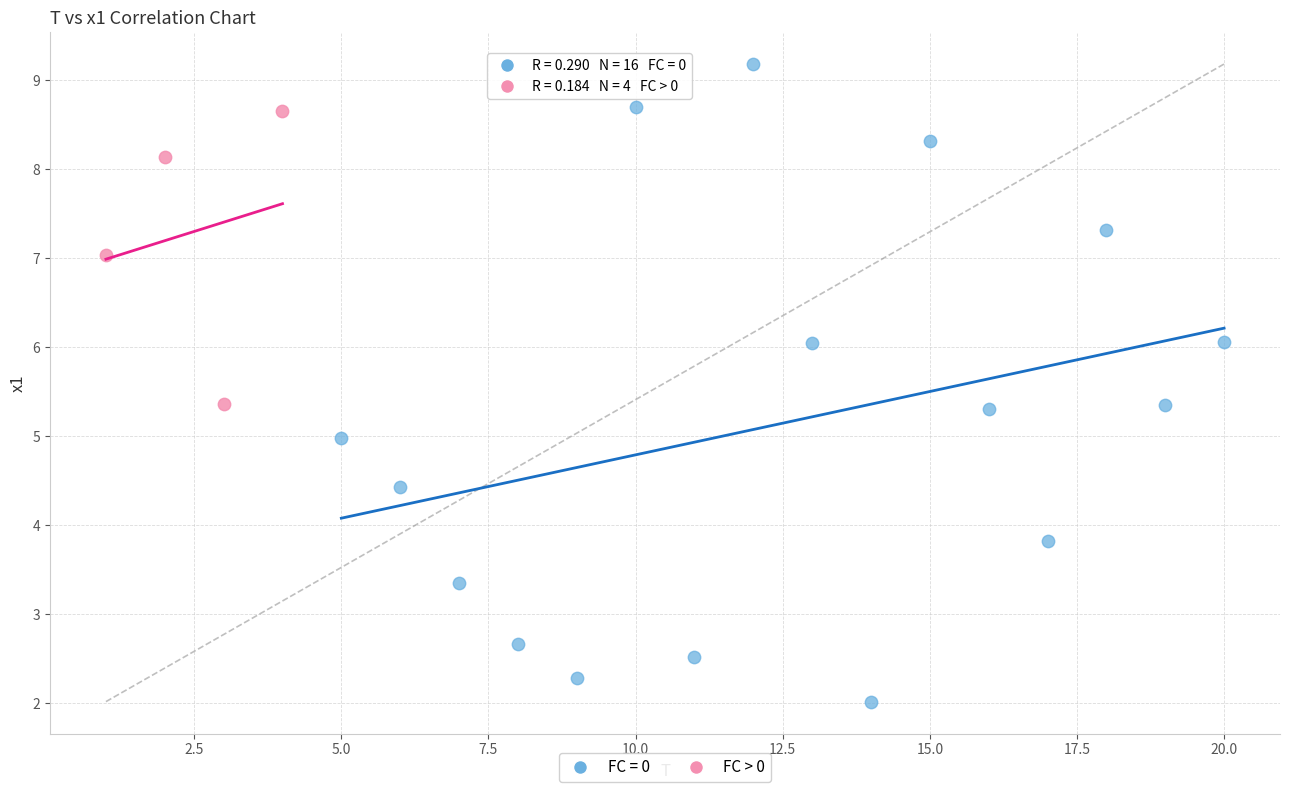

Which series has the largest Y range (max minus min)?

FC = 0